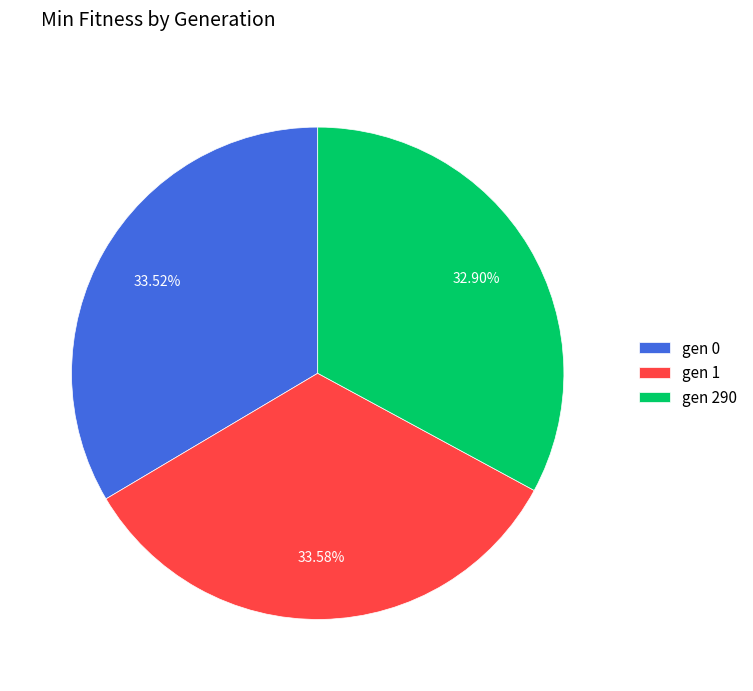

The gen 0 slice represents 27% of the pie. True or false?

False